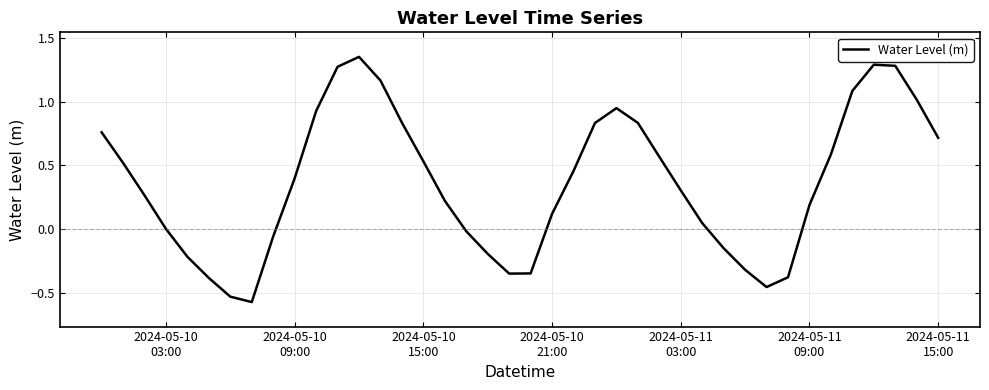

Is this an area chart (filled region under the line)?

No